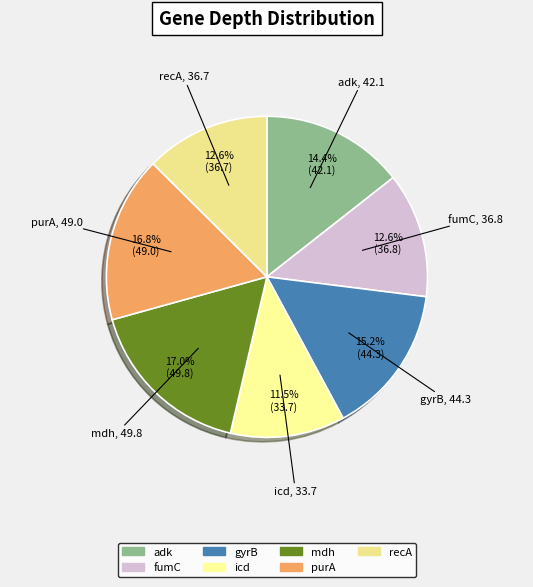

To the nearest percent, what portion does recA represent?

13%